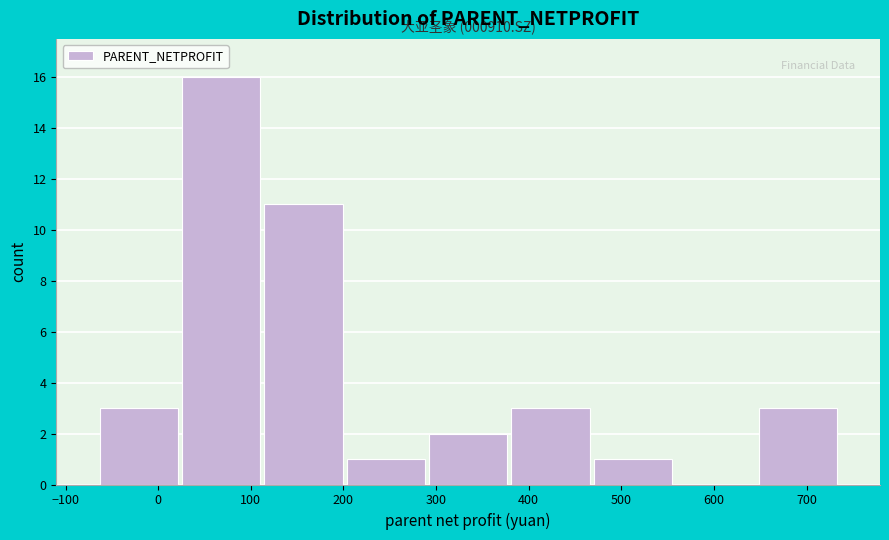

Which range on the x-axis has the tallest bar?

20 to 110